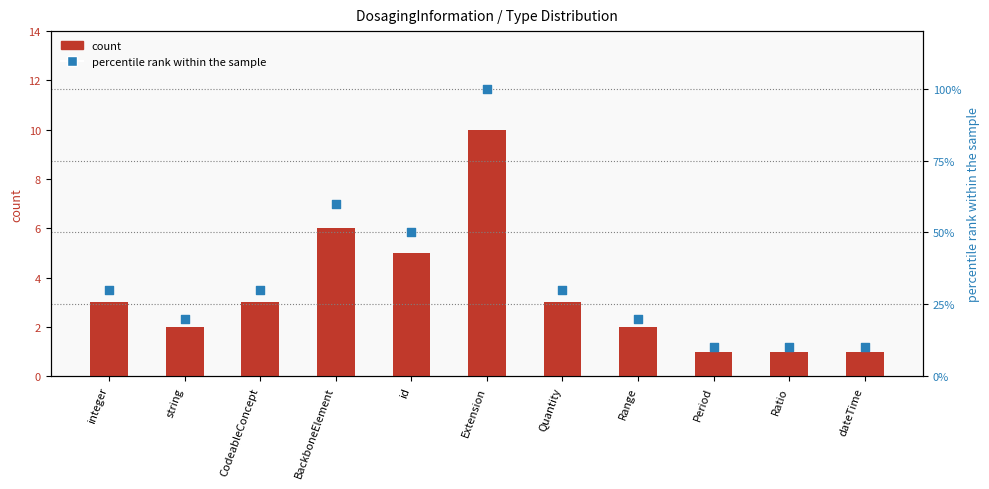

What is the total value across all series at CodeableConcept?

33